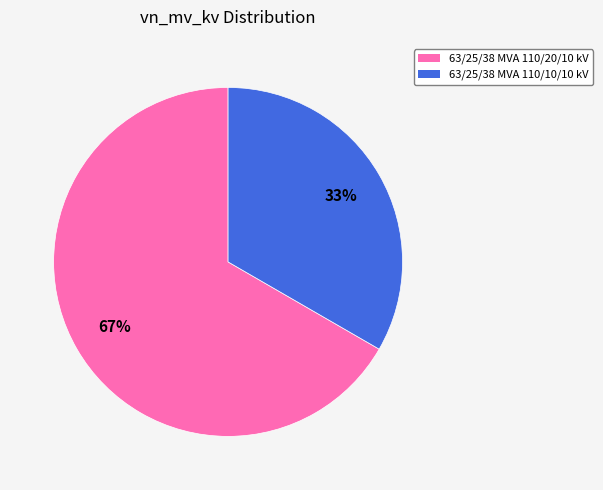

Is the sum of 63/25/38 MVA 110/10/10 kV and 63/25/38 MVA 110/20/10 kV greater than half?

Yes